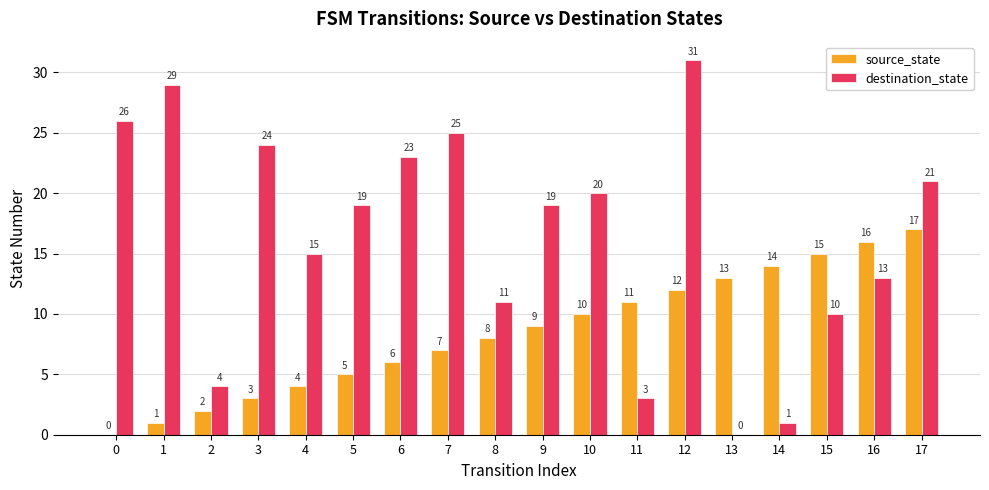

Are the bars grouped side by side (vs. stacked)?

Yes